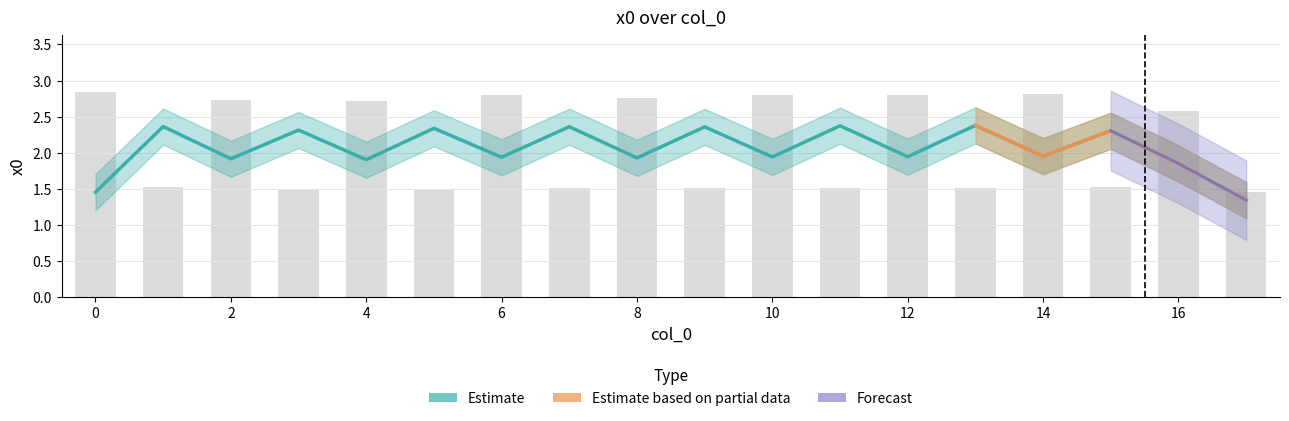

How many data points does each series have?

18